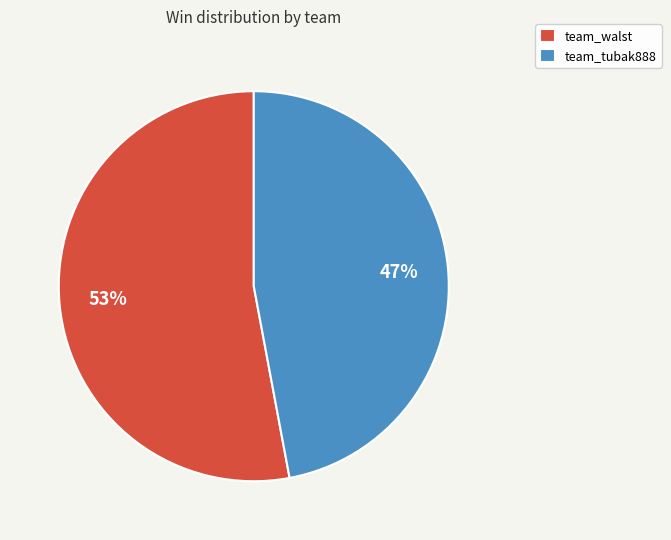

To the nearest percent, what is the combined percentage of team_tubak888 and team_walst?

100%